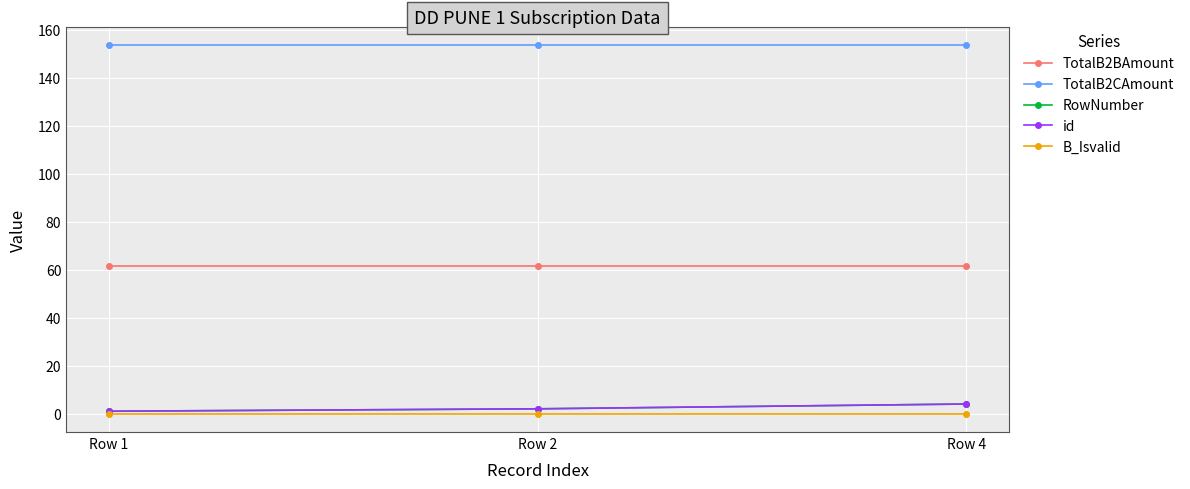

Does the chart have visible grid lines?

Yes